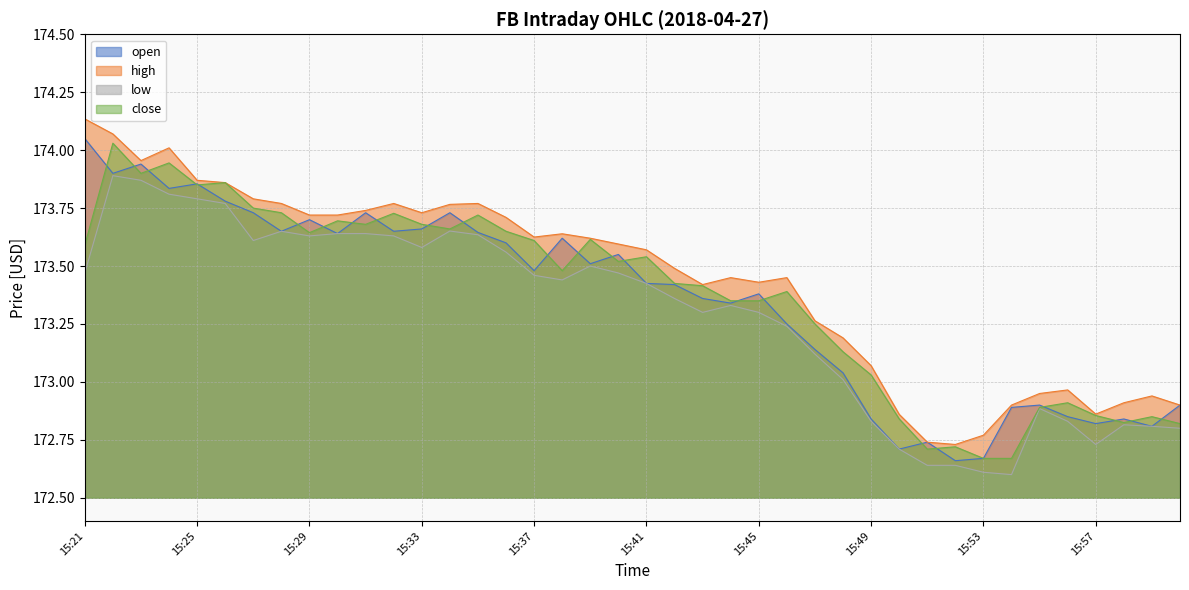

What is the difference between the highest and lowest values at 15:41?

0.1